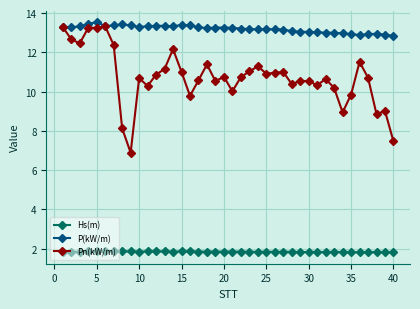

What is the maximum value for P(kW/m)?

13.5